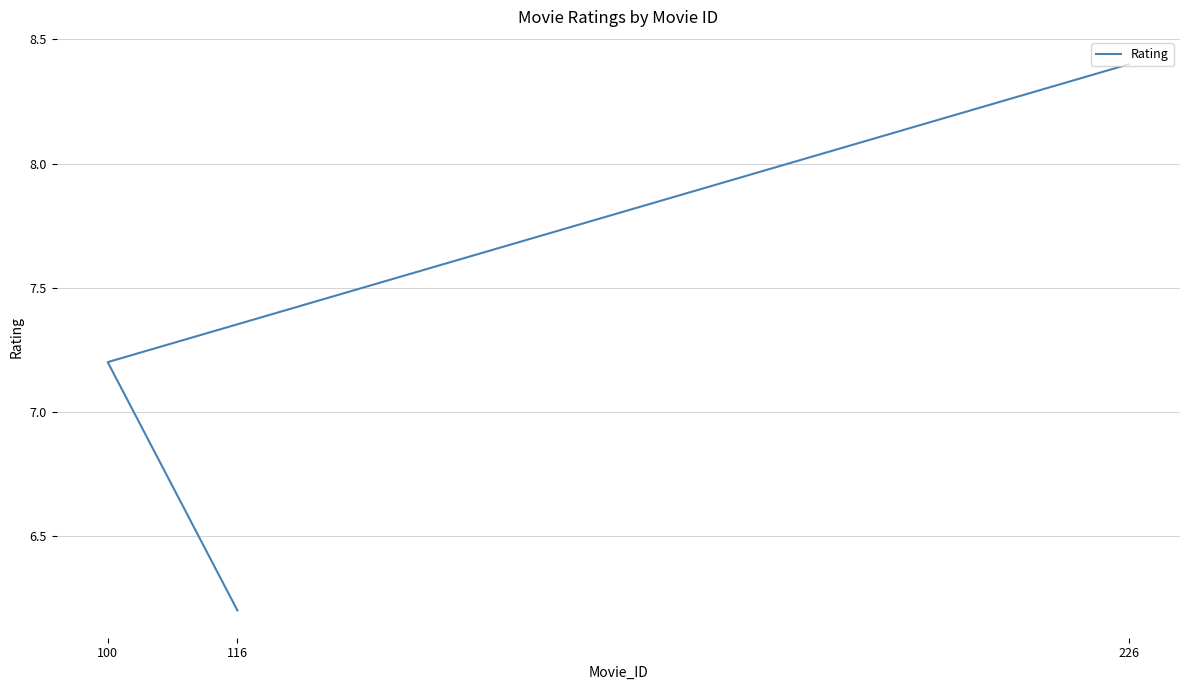

What is the difference between the values at 226 and 100?

1.2